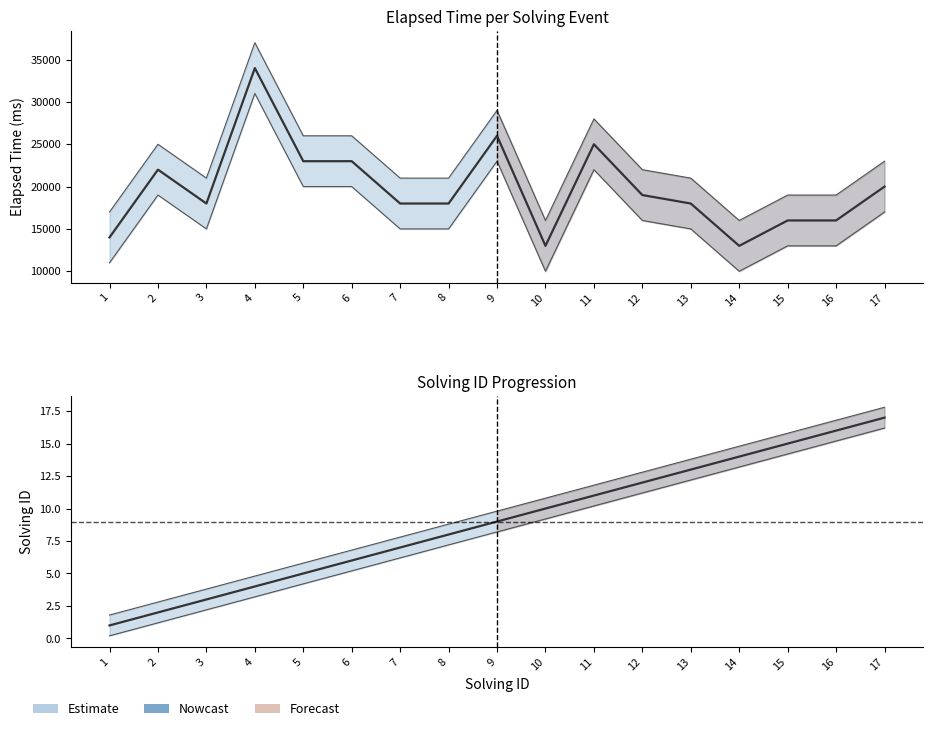

Does the chart display data point markers on the line(s)?

No